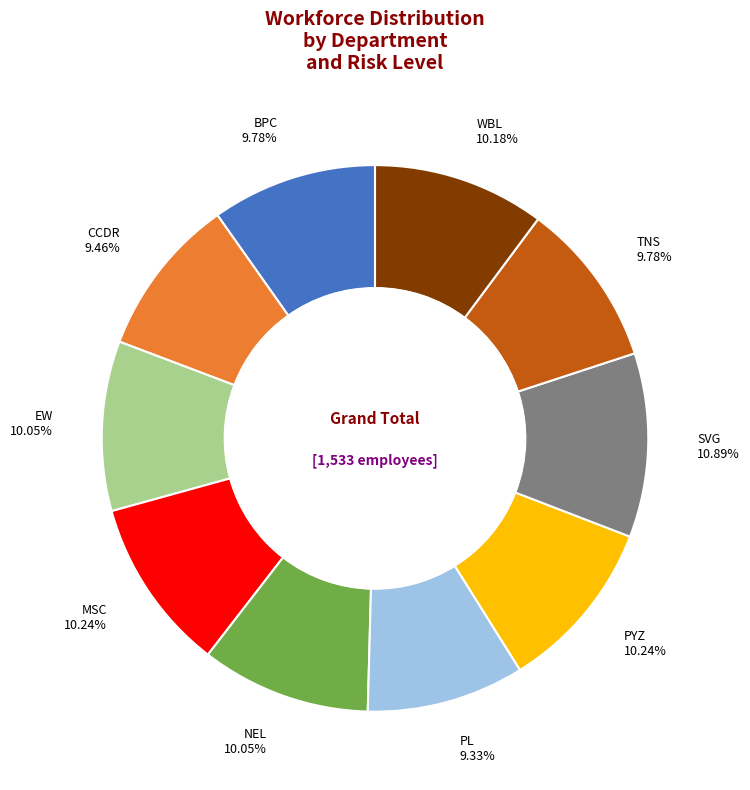

Does any single category account for the majority?

No